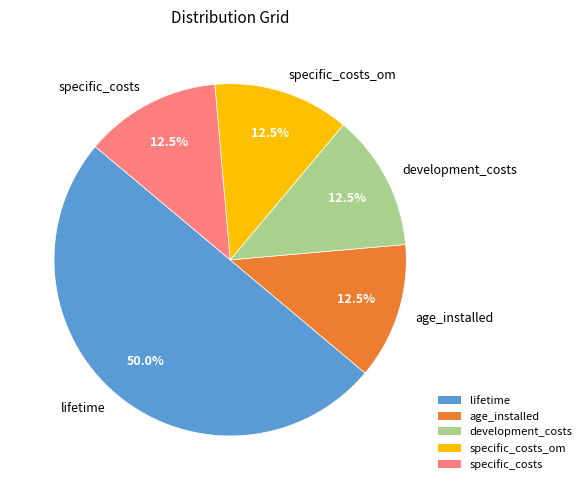

True or false: lifetime accounts for 99% of the total.

False